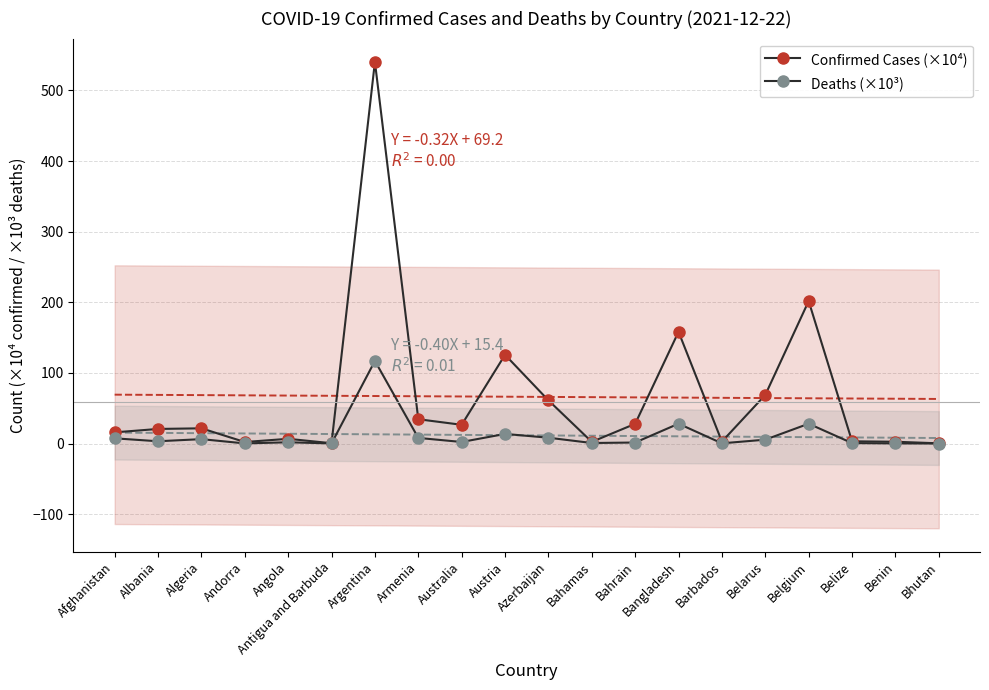

At which label does Deaths (×10³) first exceed 3?

Afghanistan